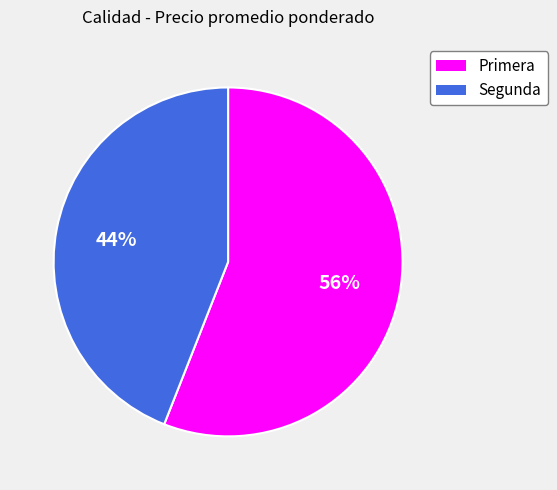

To the nearest percent, what is the combined percentage of Primera and Segunda?

100%